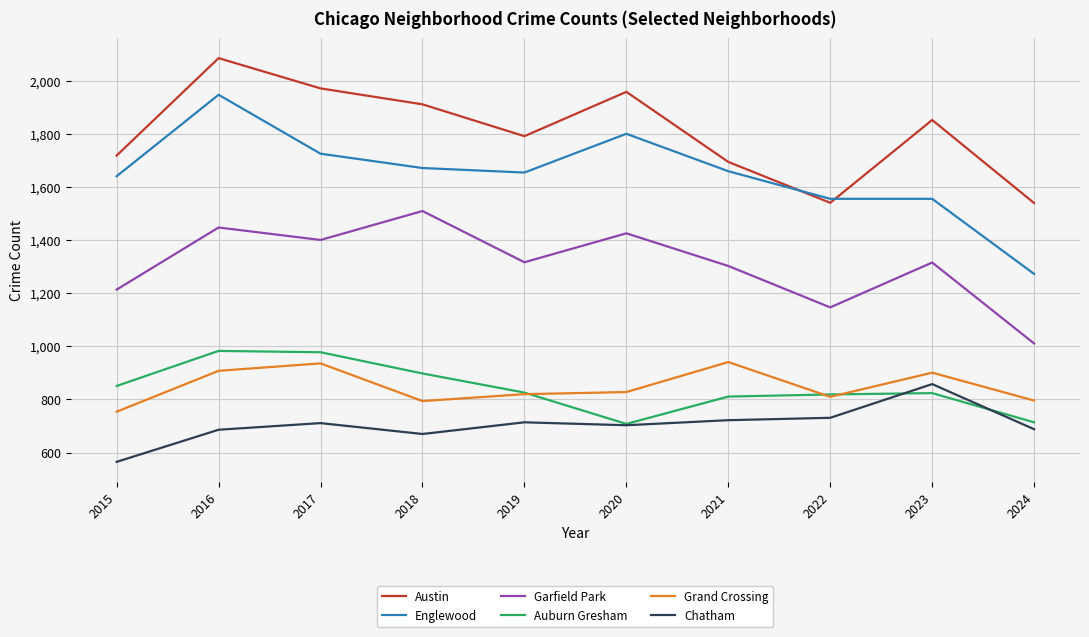

What is the difference between the second highest and minimum values in the Englewood series?

528